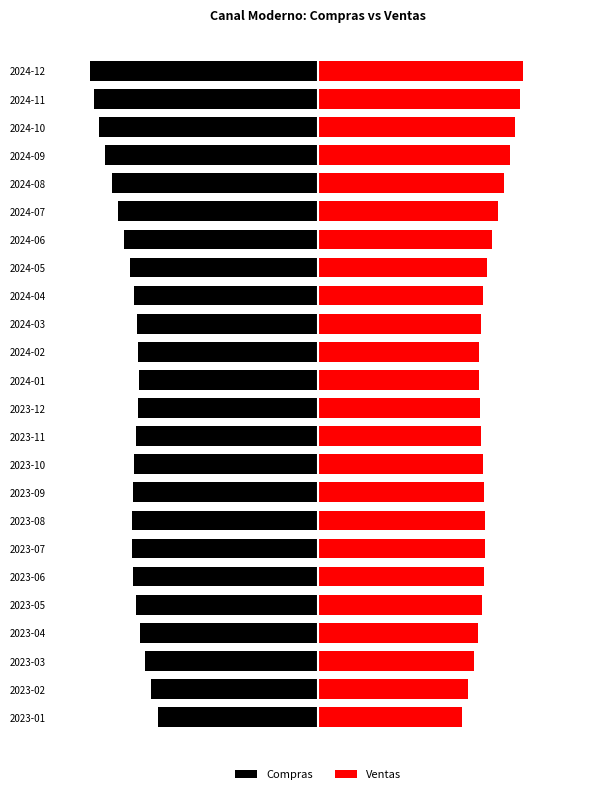

What is the minimum value for Compras?

-1139